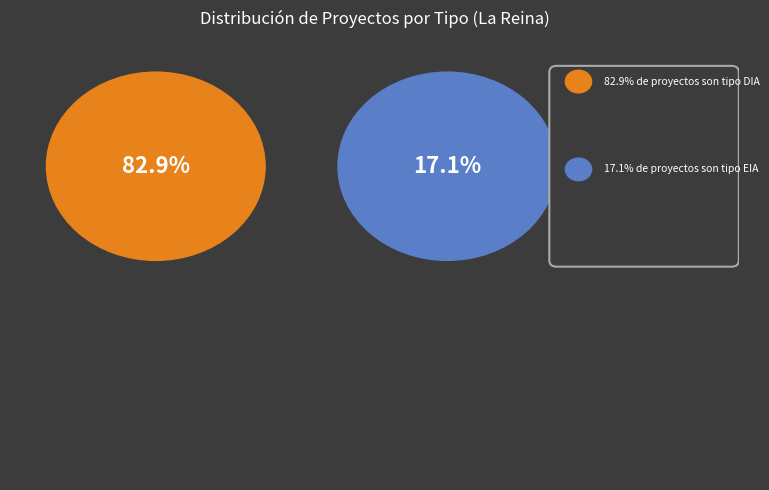

To the nearest percent, what is the difference between the largest and smallest slice percentages?

66%